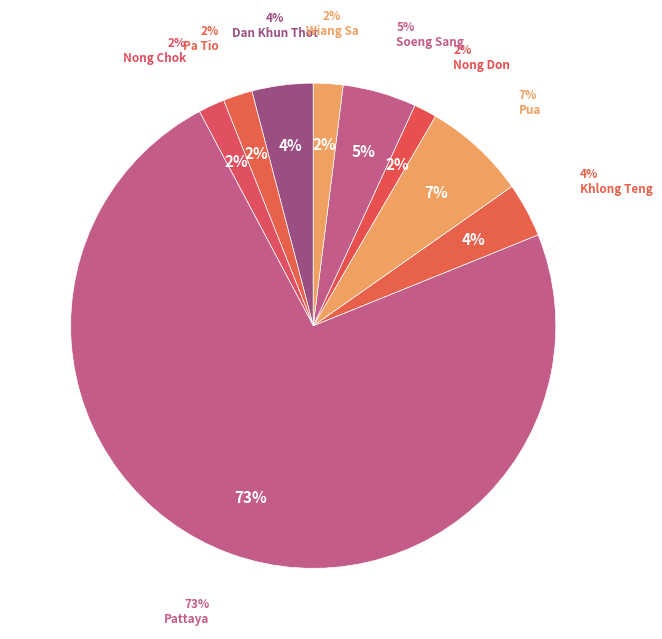

Is there a majority slice in this chart?

Yes